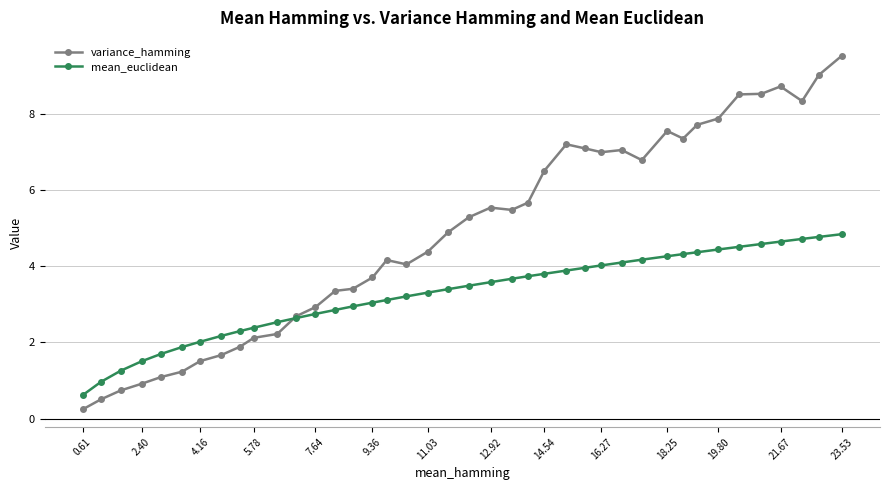

Rank the series by their average value, from lowest to highest.

mean_euclidean, variance_hamming